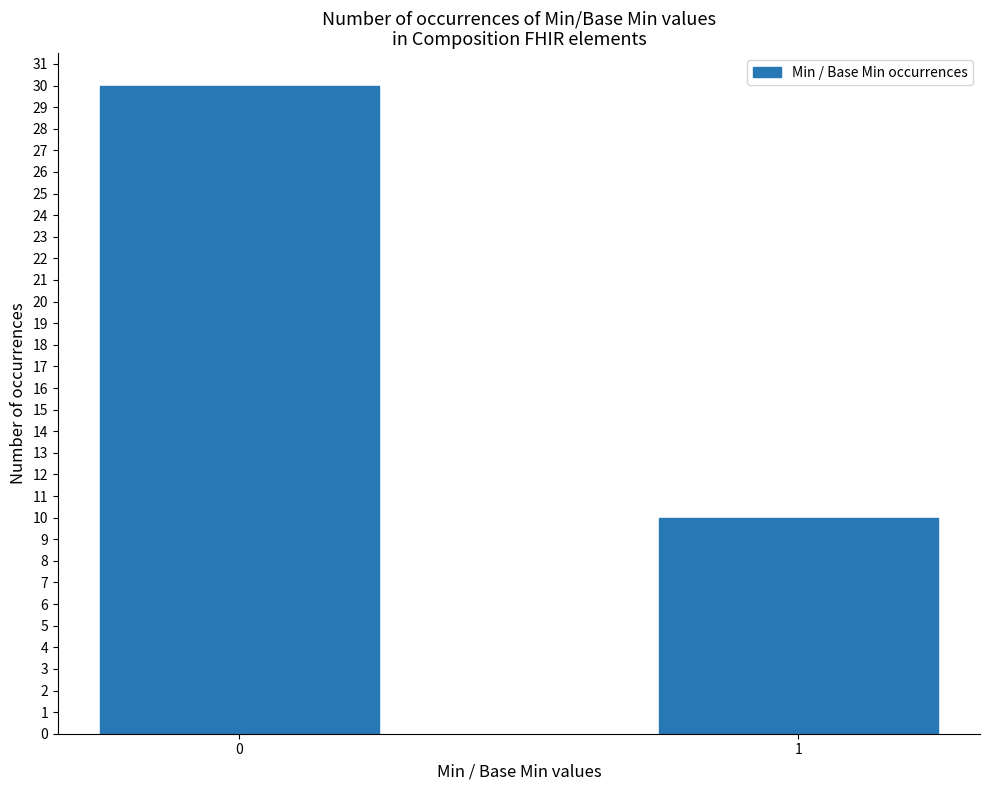

What is the value of the 2nd bar from the left?

10